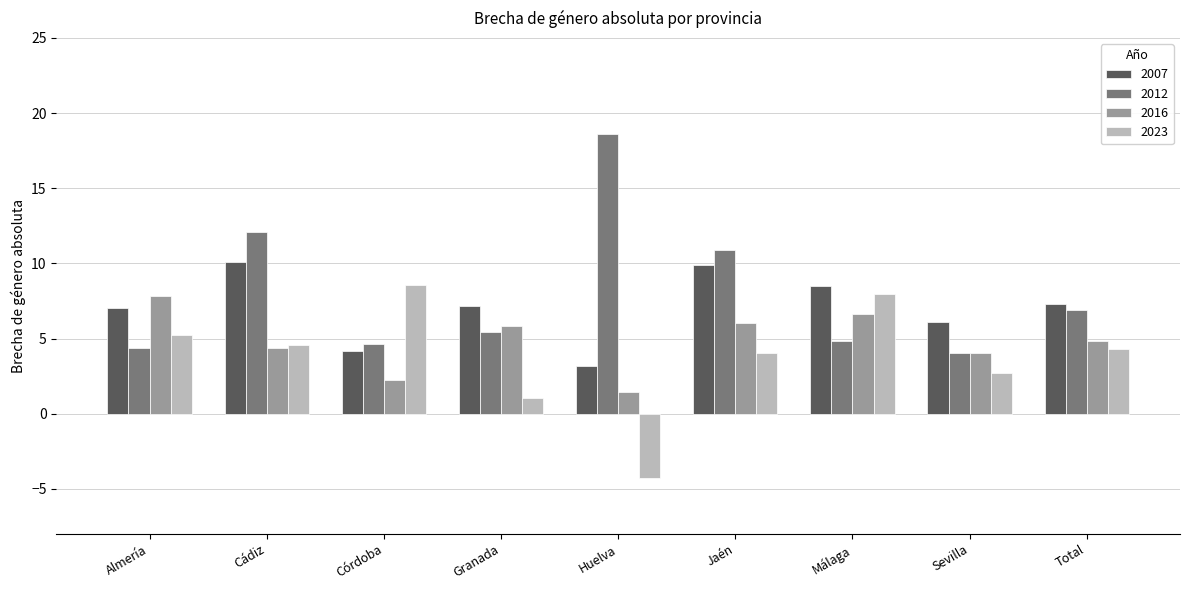

Is it true that 2023 equals 2.7 at Sevilla?

True